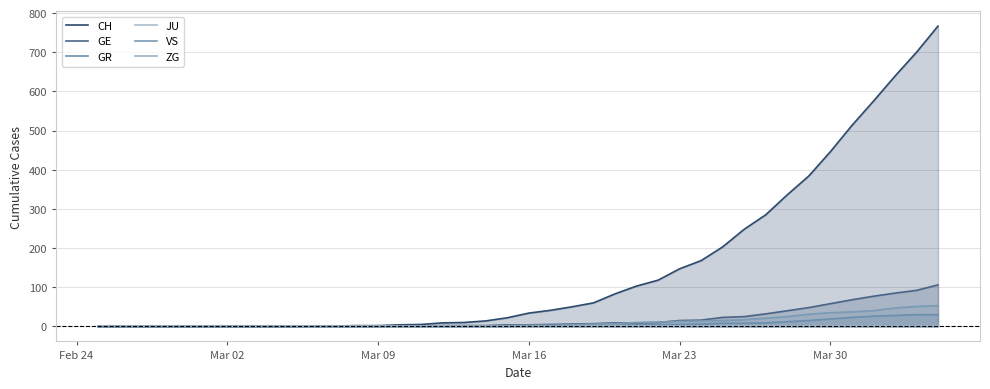

How many categories are shown in the chart?

40